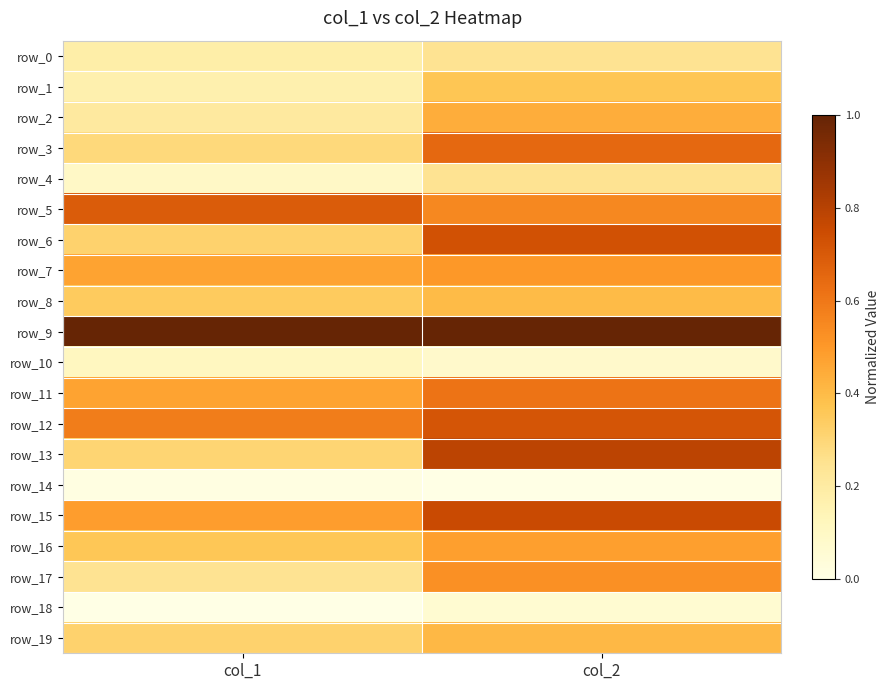

At which category is the sum across all series the highest?

col_2